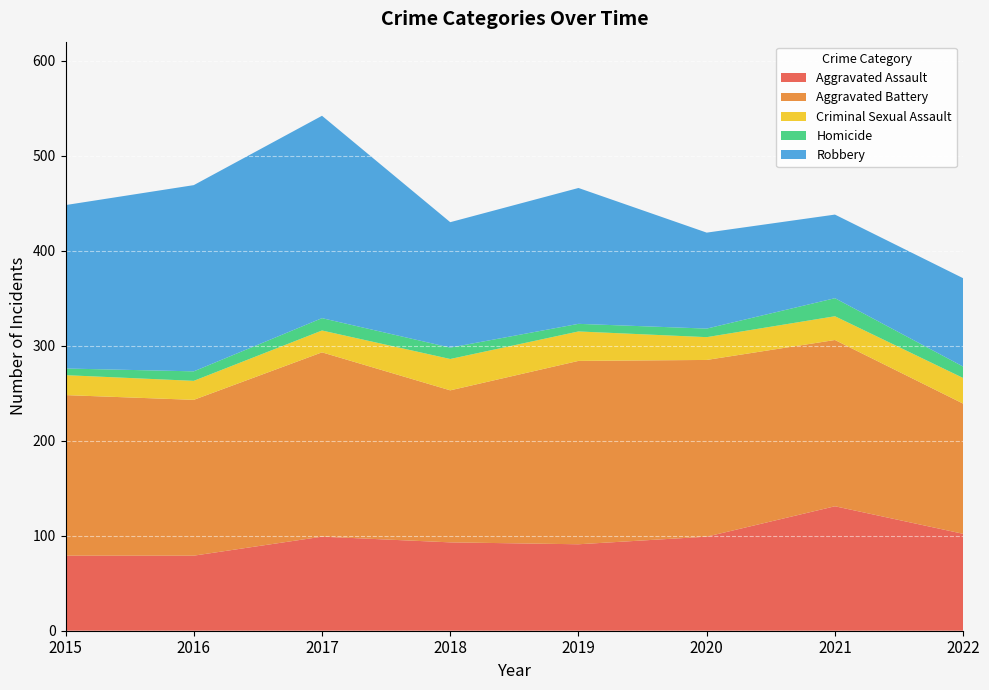

Reading left to right, extract all data points from this chart.

Aggravated Assault: 2015=79	2016=79	2017=99	2018=93	2019=91	2020=99	2021=131	2022=102
Aggravated Battery: 2015=169	2016=164	2017=194	2018=160	2019=193	2020=186	2021=175	2022=137
Criminal Sexual Assault: 2015=21	2016=20	2017=23	2018=33	2019=31	2020=24	2021=25	2022=27
Homicide: 2015=7	2016=10	2017=13	2018=12	2019=8	2020=9	2021=19	2022=12
Robbery: 2015=172	2016=196	2017=213	2018=132	2019=143	2020=101	2021=88	2022=93